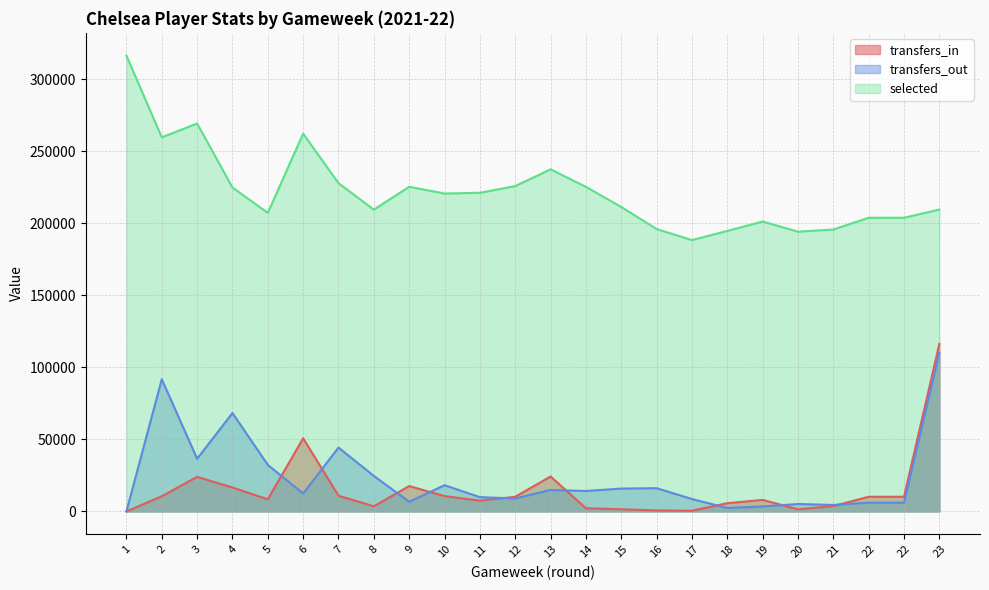

True or false: selected and transfers_in intersect in this chart.

False